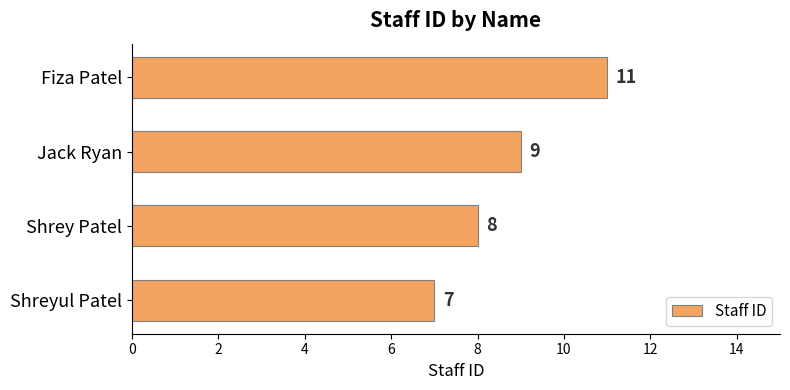

Rank the categories by value from lowest to highest.

Shreyul Patel, Shrey Patel, Jack Ryan, Fiza Patel